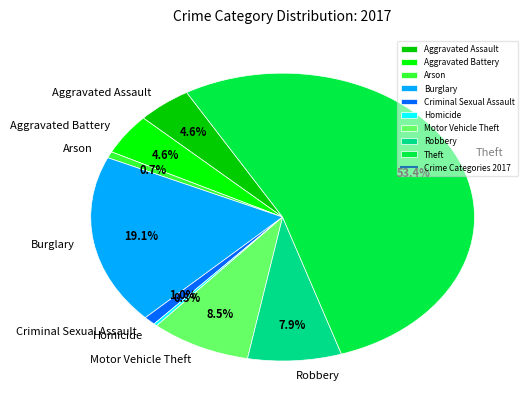

Which has a higher value, Theft or Motor Vehicle Theft?

Theft